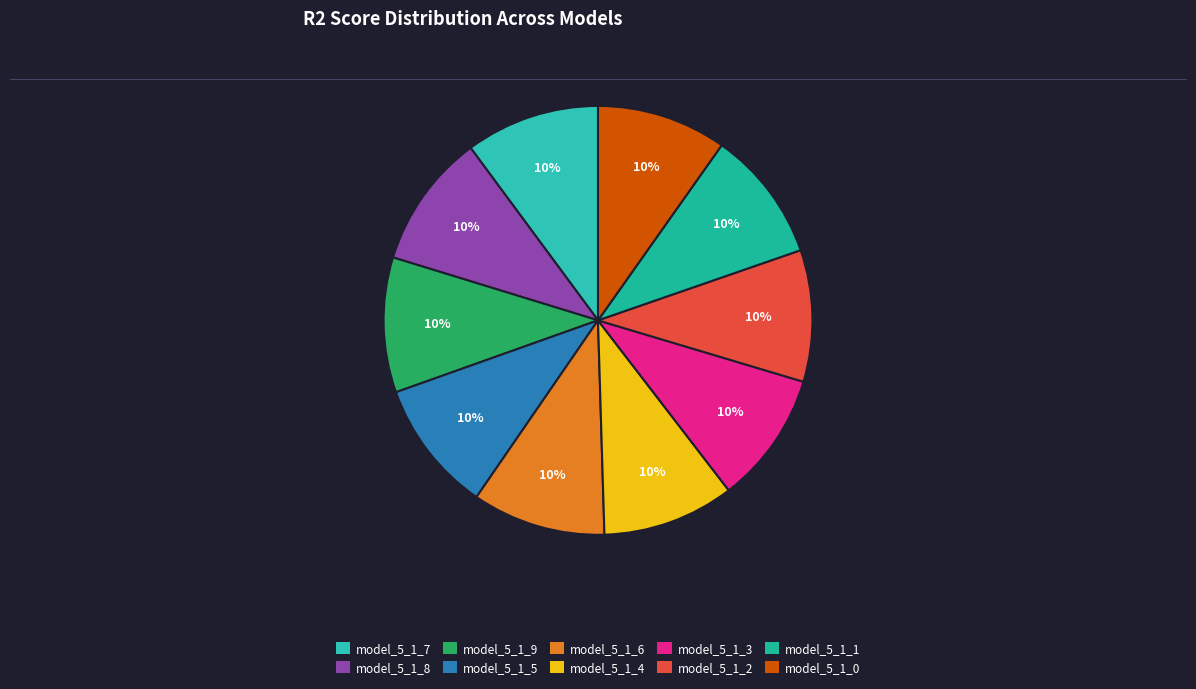

What is the largest slice in the pie chart?

model_5_1_9